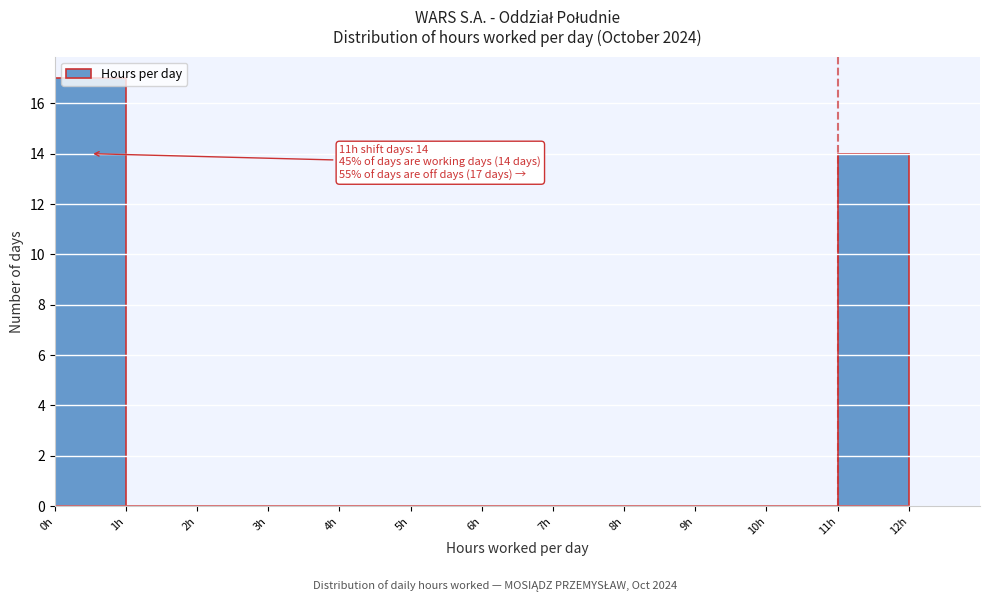

Which range on the x-axis has the tallest bar?

0 to 1